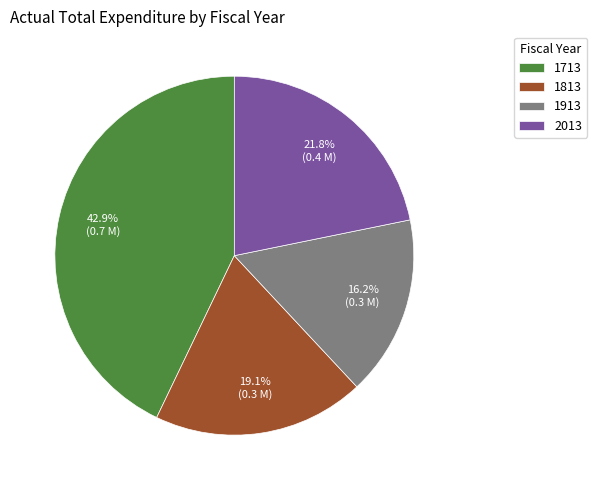

Rank the categories by value from lowest to highest.

1913, 1813, 2013, 1713